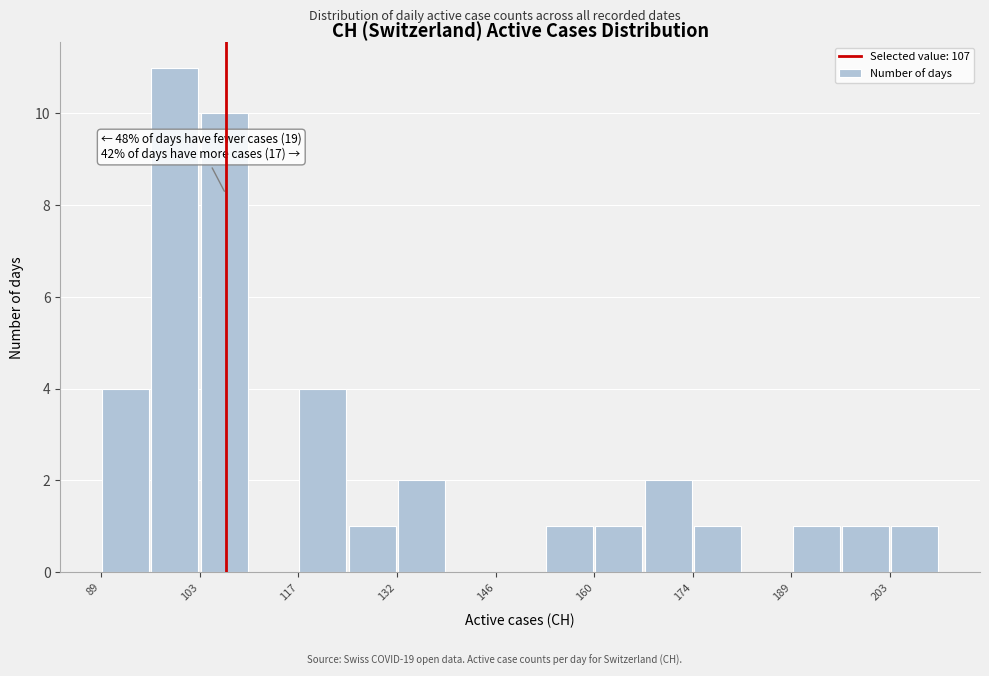

Around what value on the x-axis is the tallest bar? Give the approximate position of its centre, as read against the axis.

100